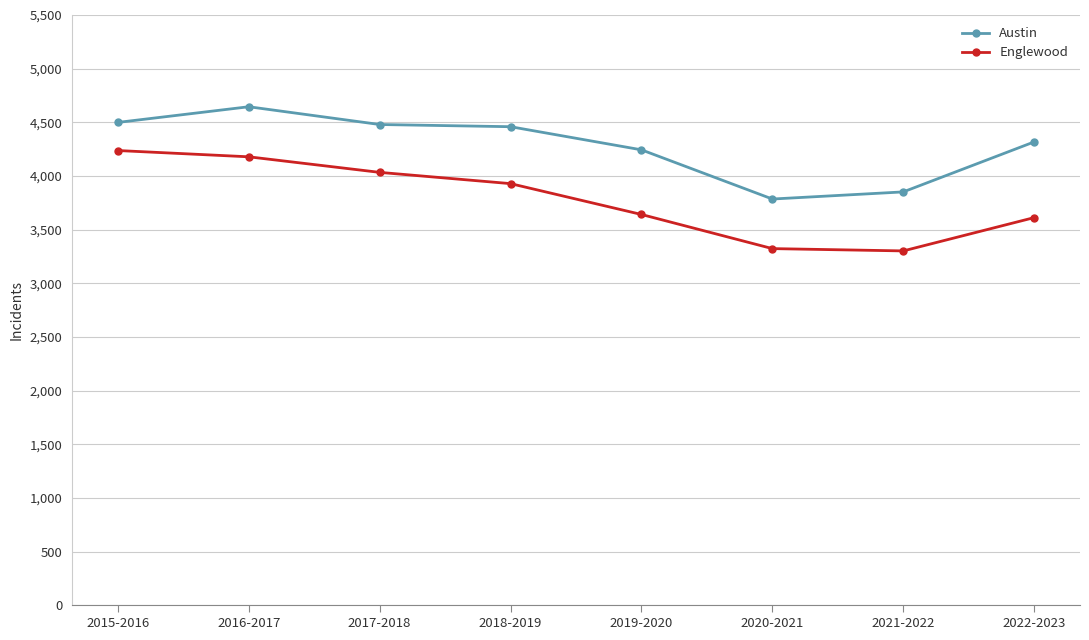

True or false: Englewood and Austin intersect in this chart.

False